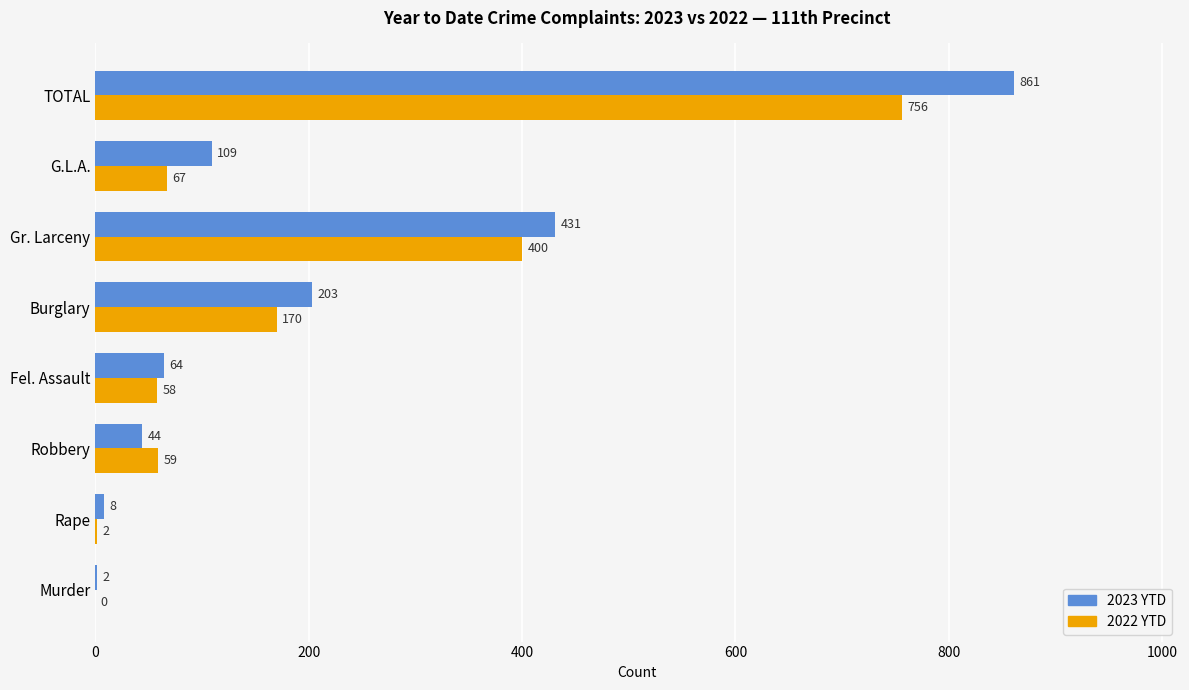

What is the sum of all 2023 YTD values?

1722